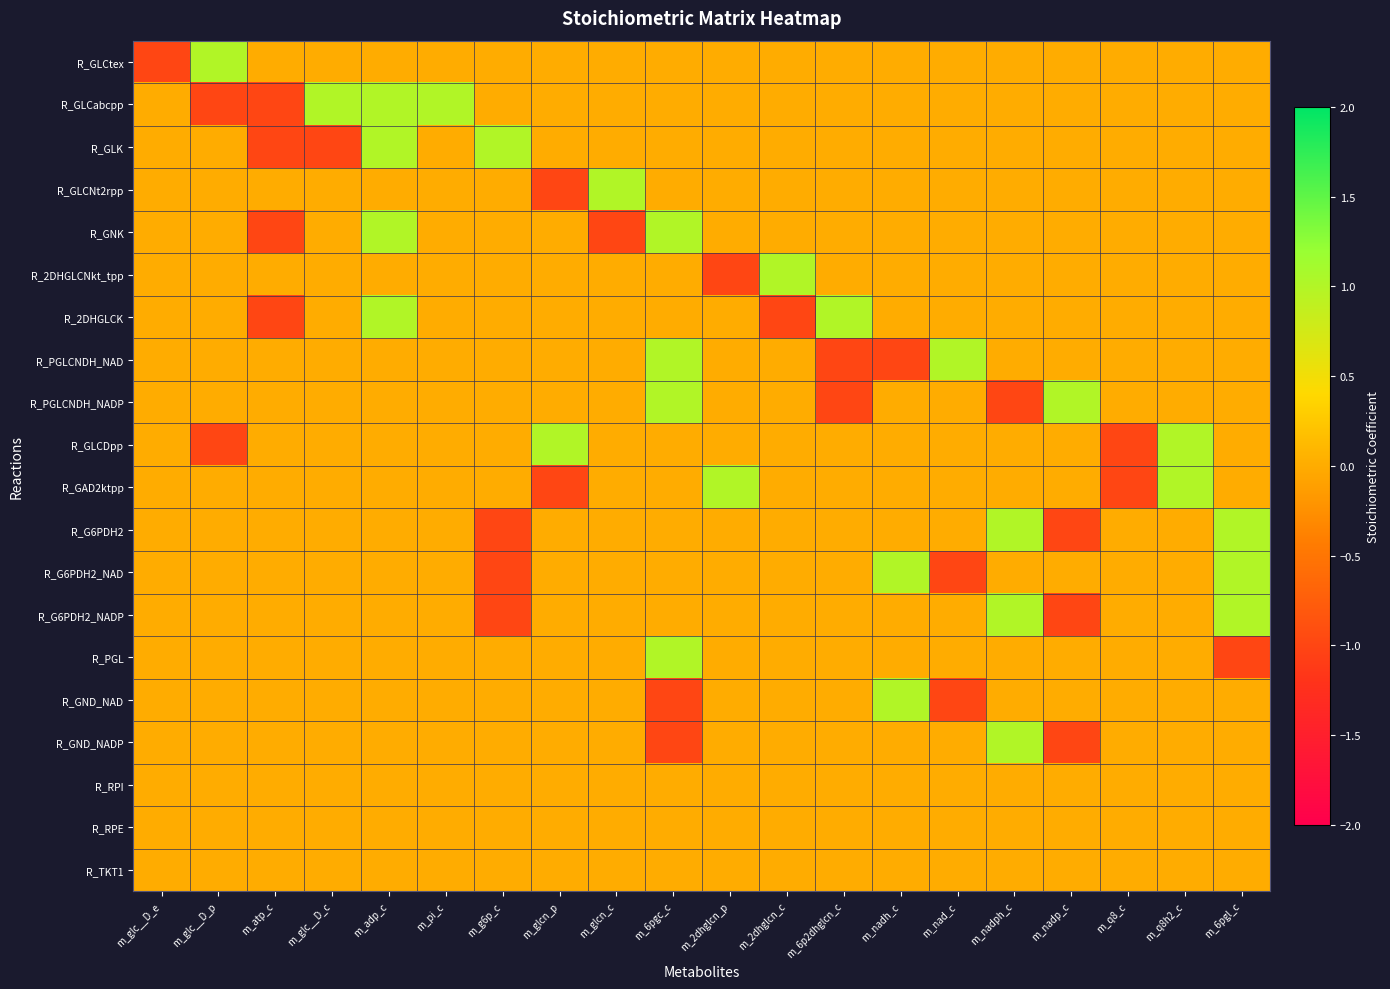

At how many categories does at least one series exceed 0?

17